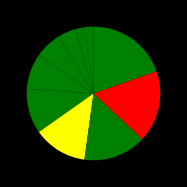

Is there any slice that represents more than half of the pie?

No